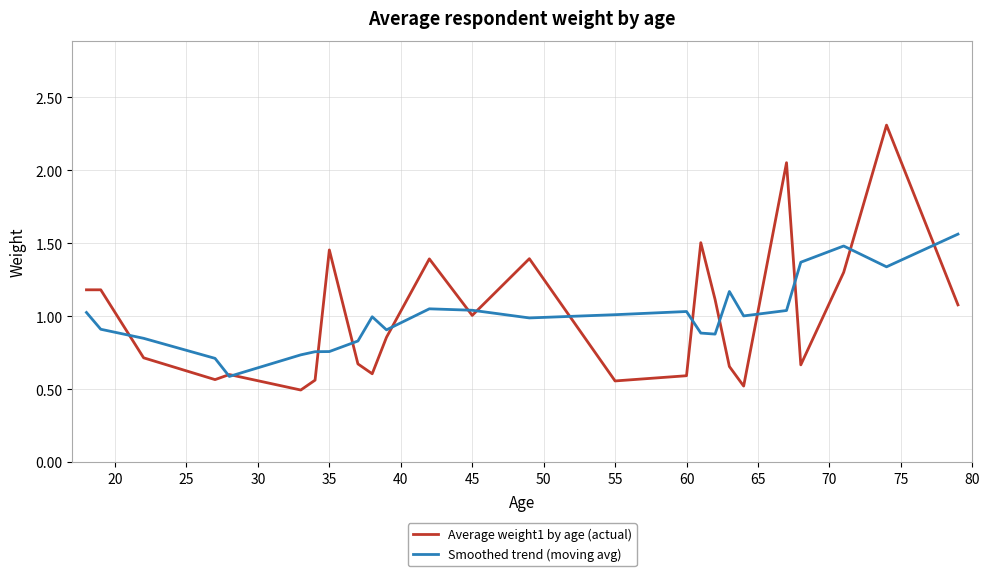

List the series in order of their peak value, highest first.

Average weight1 by age (actual), Smoothed trend (moving avg)